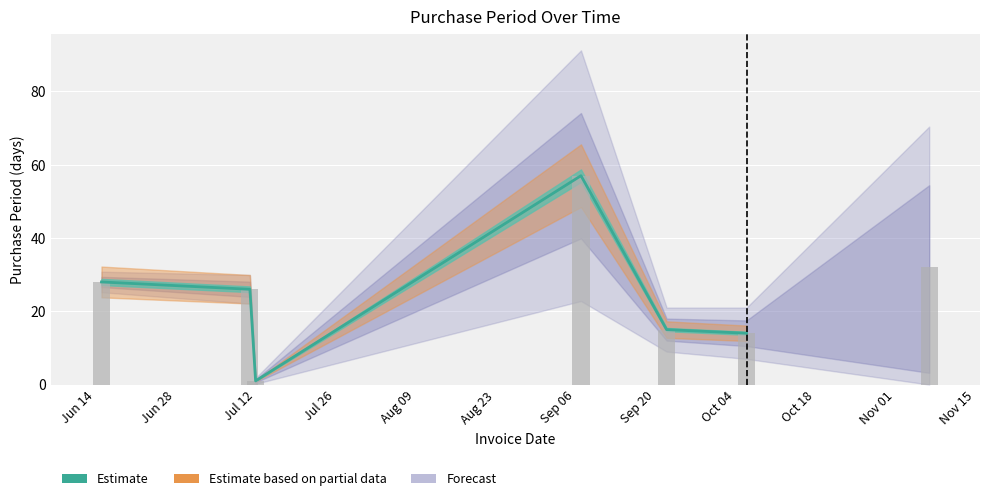

What is the approximate value at 2016-11-07?

32